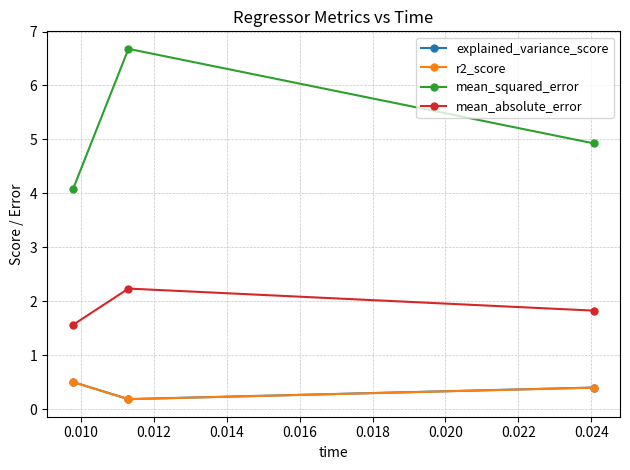

Which series has the largest range (max minus min)?

mean_squared_error